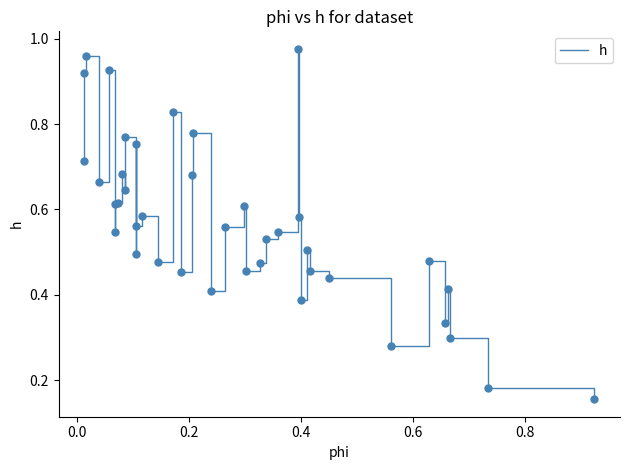

Does the chart have visible grid lines?

No